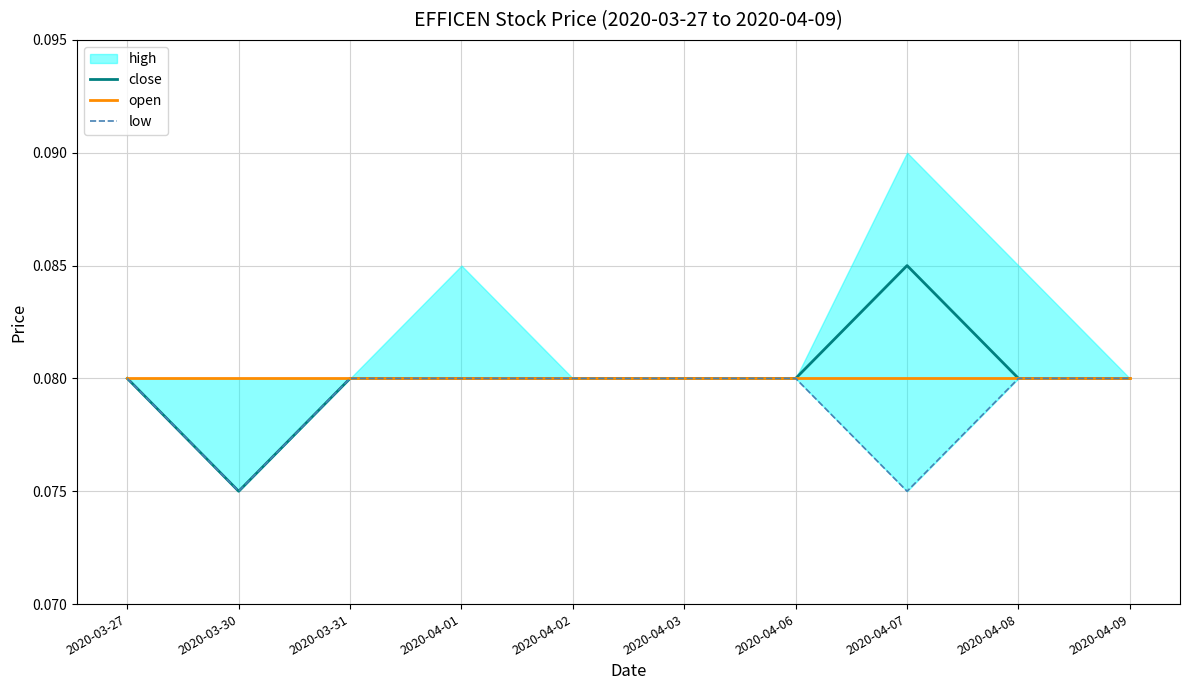

Between 2020-03-31 and 2020-04-02, which series saw the biggest shift?

close